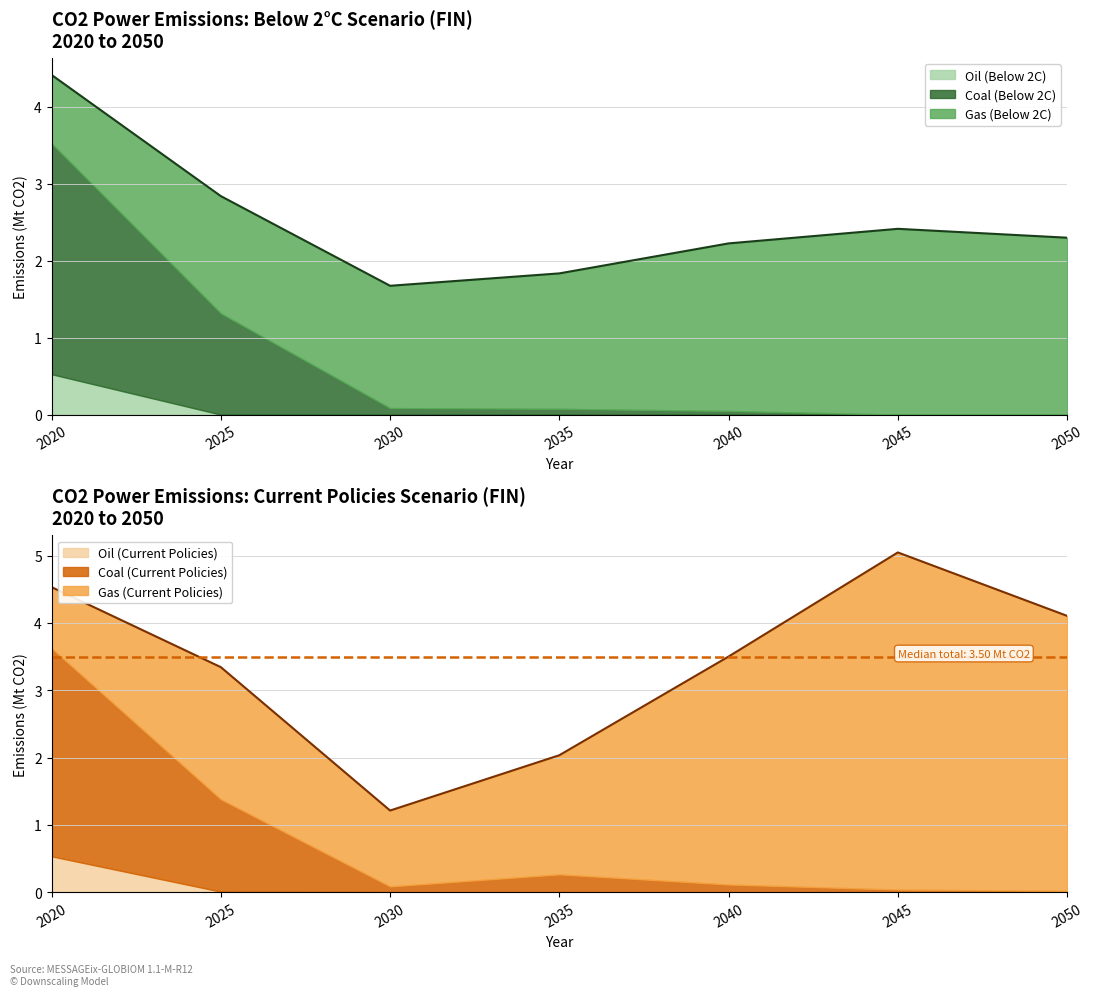

Reading left to right, what are all the values shown in this chart?

Coal (Below 2C): 2020=3.0	2025=1.3	2030=0.1	2035=0.1	2040=0.0	2045=0.0	2050=0.0
Gas (Below 2C): 2020=0.9	2025=1.5	2030=1.6	2035=1.8	2040=2.2	2045=2.4	2050=2.3
Oil (Below 2C): 2020=0.5	2025=0.0	2030=0.0	2035=0.0	2040=0.0	2045=0.0	2050=0.0
Coal (Current Policies): 2020=3.1	2025=1.4	2030=0.1	2035=0.3	2040=0.1	2045=0.0	2050=0.0
Gas (Current Policies): 2020=0.9	2025=2.0	2030=1.1	2035=1.8	2040=3.4	2045=5.0	2050=4.1
Oil (Current Policies): 2020=0.5	2025=0.0	2030=0.0	2035=0.0	2040=0.0	2045=0.0	2050=0.0